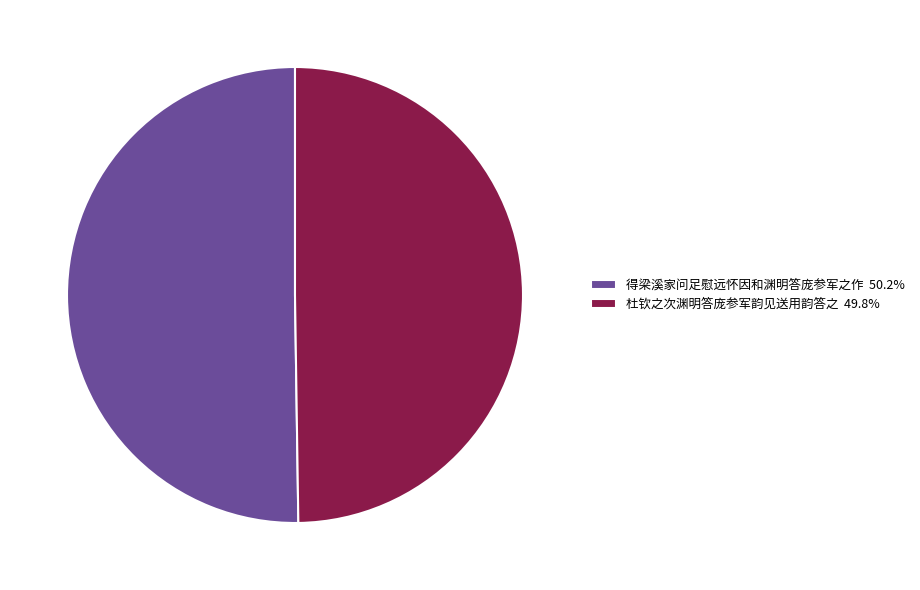

Is the sum of 得梁溪家问足慰远怀因和渊明答庞参军之作 50.2% and 杜钦之次渊明答庞参军韵见送用韵答之 49.8% greater than half?

Yes